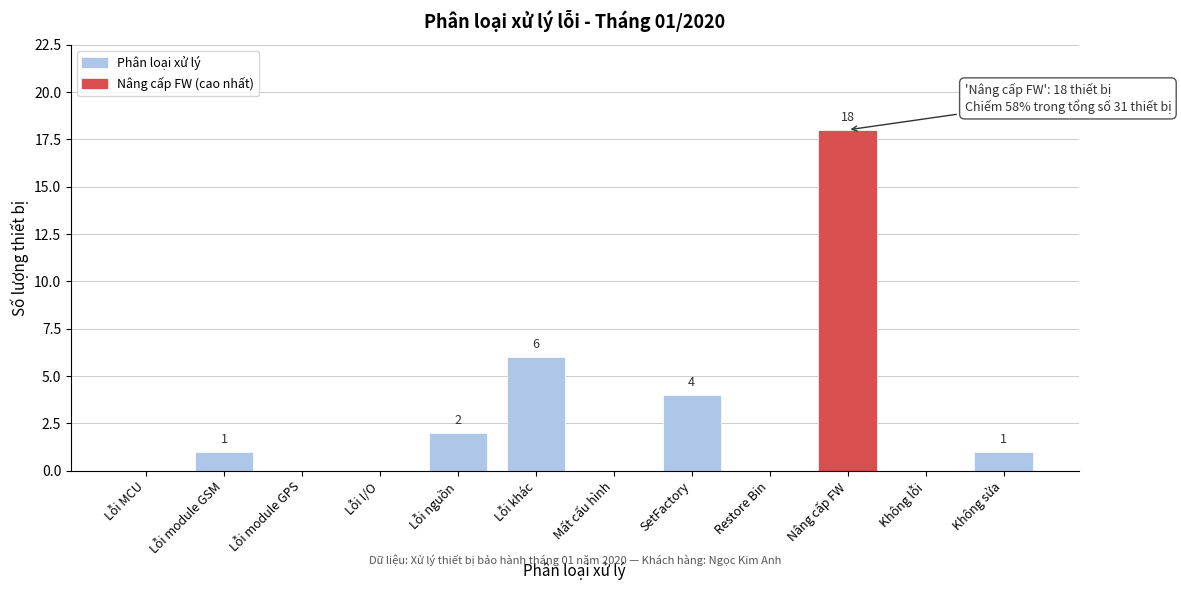

Reading left to right, transcribe all the data shown in this chart.

Lỗi MCU=0	Lỗi module GSM=1	Lỗi module GPS=0	Lỗi I/O=0	Lỗi nguồn=2	Lỗi khác=6	Mất cấu hình=0	SetFactory=4	Restore Bin=0	Nâng cấp FW=18	Không lỗi=0	Không sửa=1